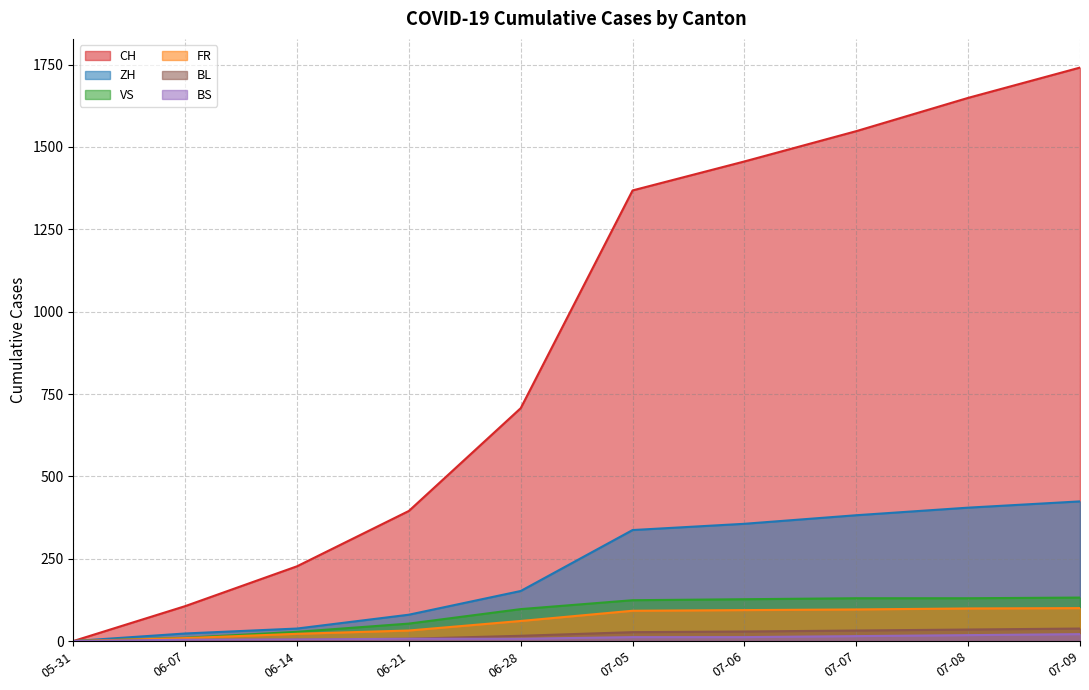

What is the difference between the highest and lowest values at 07-08?

1631